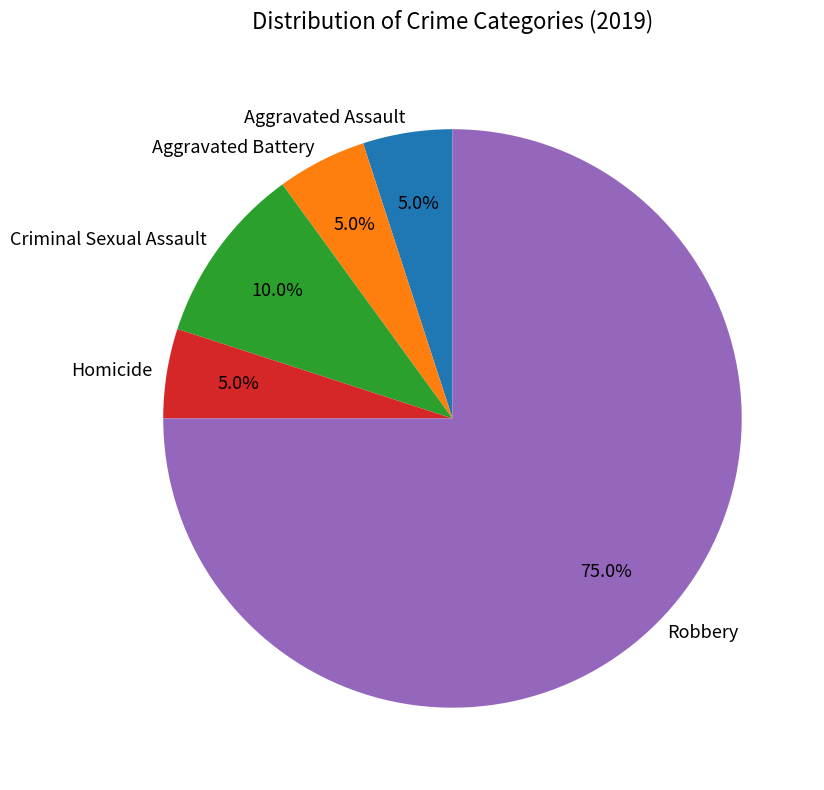

What percentage is the Robbery slice, to the nearest percent?

75%